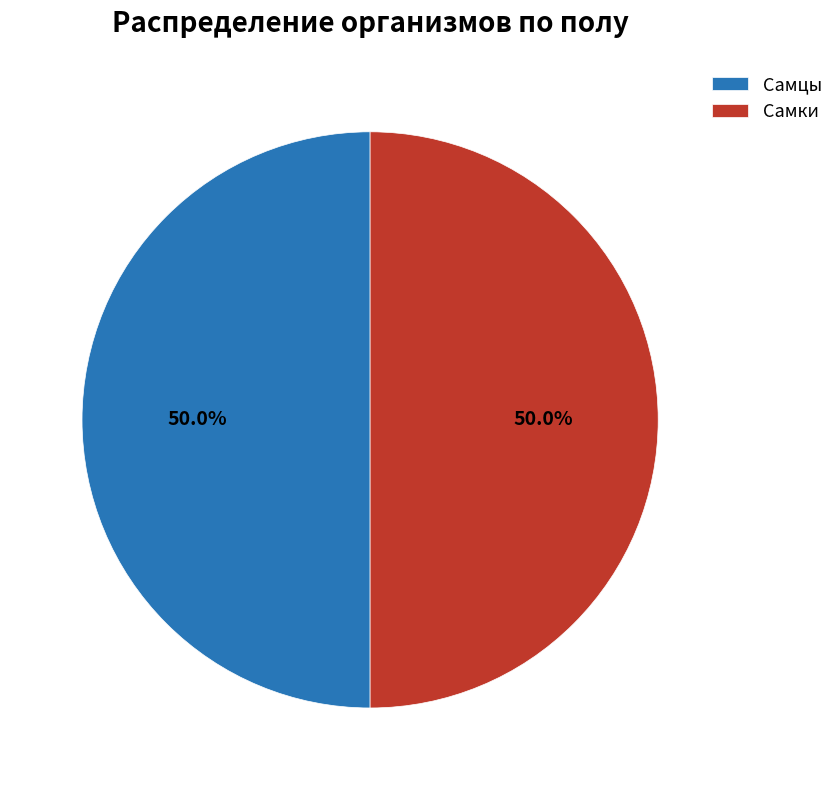

True or false: Самки accounts for 50% of the total.

True